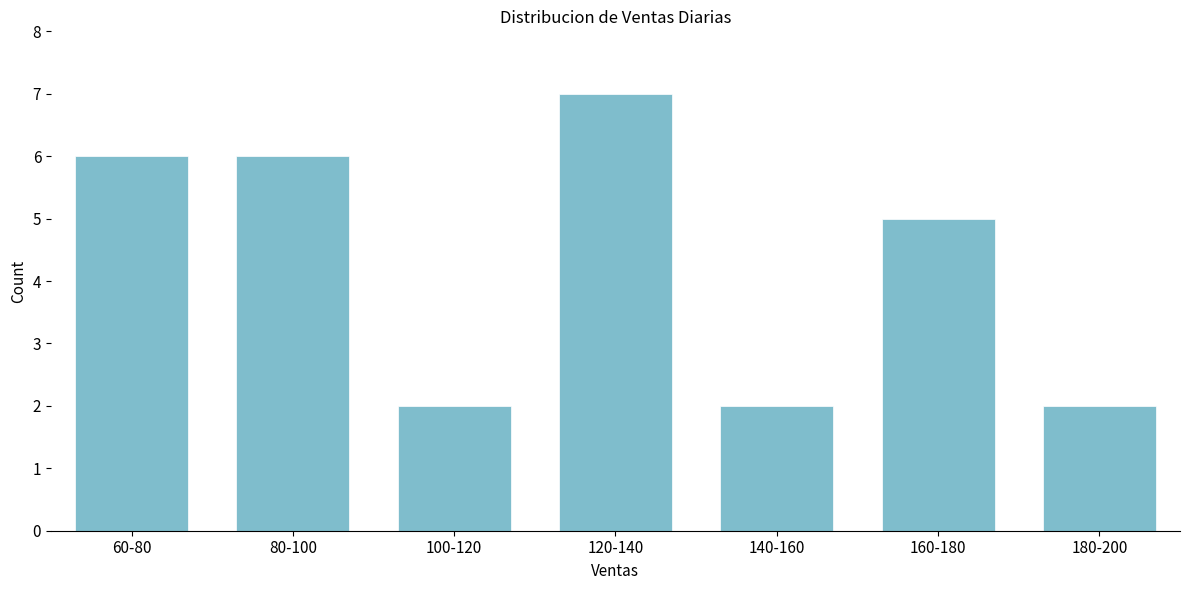

Reading left to right, extract all data points from this chart.

60-80=6	80-100=6	100-120=2	120-140=7	140-160=2	160-180=5	180-200=2